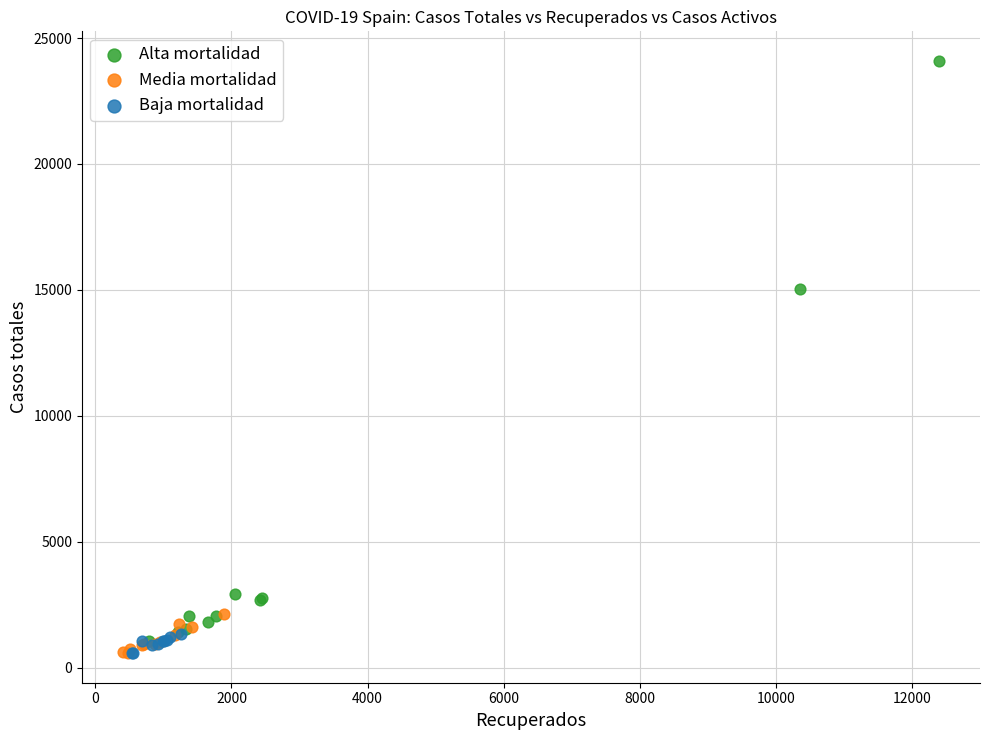

Which series has the largest Y range (max minus min)?

Alta mortalidad